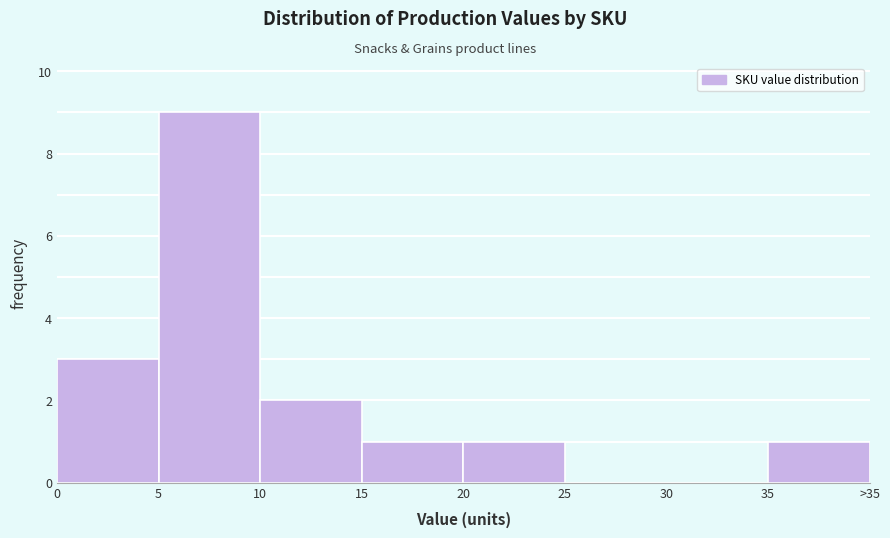

Reading left to right, what are all the values shown in this chart?

0=3	5=9	10=2	15=1	20=1	25=0	30=0	35=1